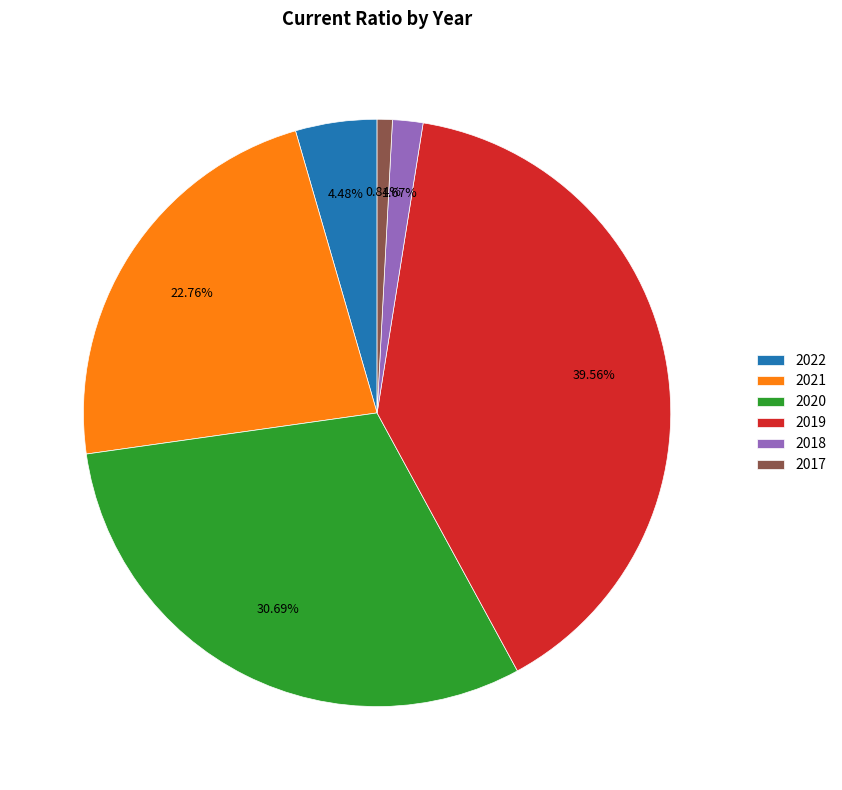

What percentage is the 2017 slice, to the nearest percent?

1%